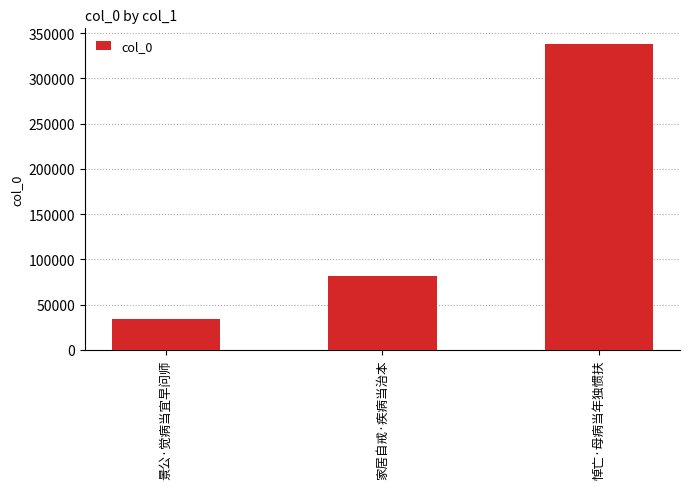

What is the sum of all values?

453360